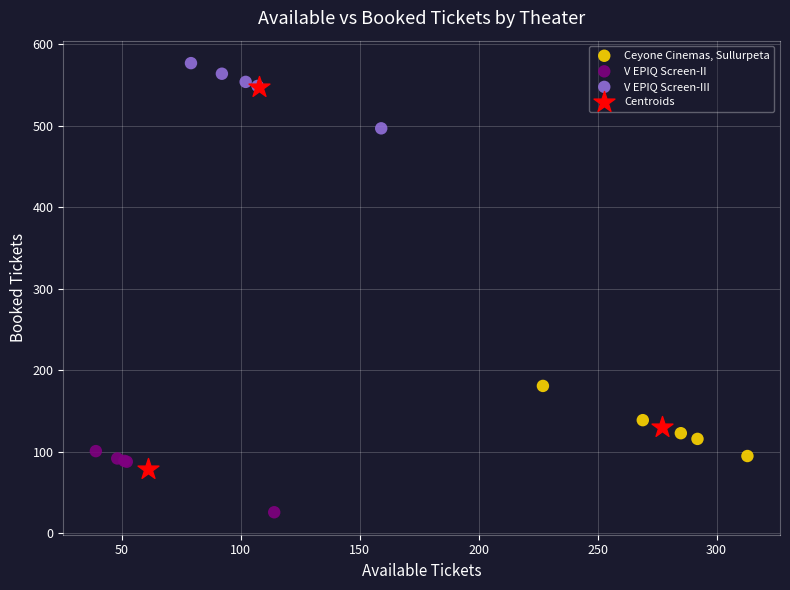

What are all the series names shown in the legend?

Ceyone Cinemas, Sullurpeta, V EPIQ Screen-II, V EPIQ Screen-III, Centroids